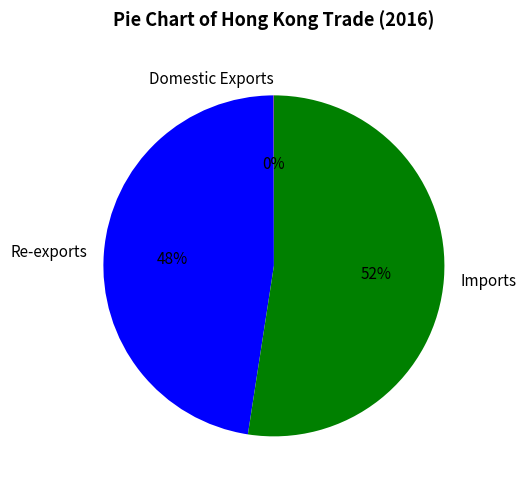

The Imports slice represents 45% of the pie. True or false?

False